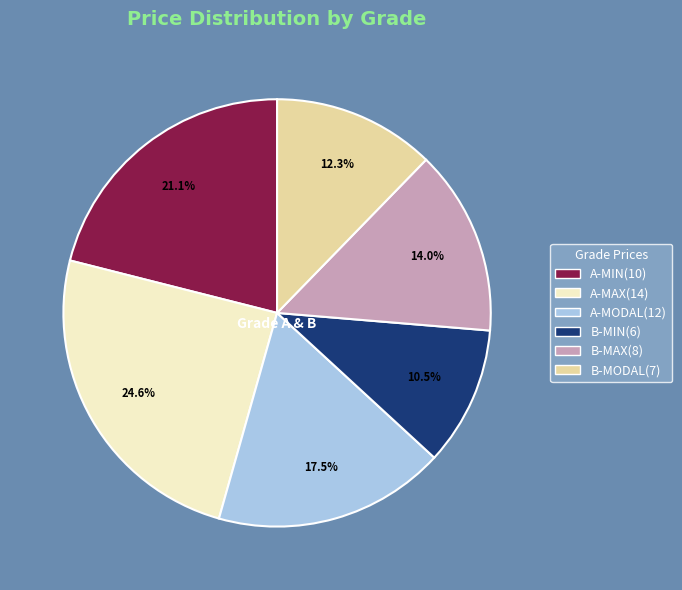

Is there a majority slice in this chart?

No